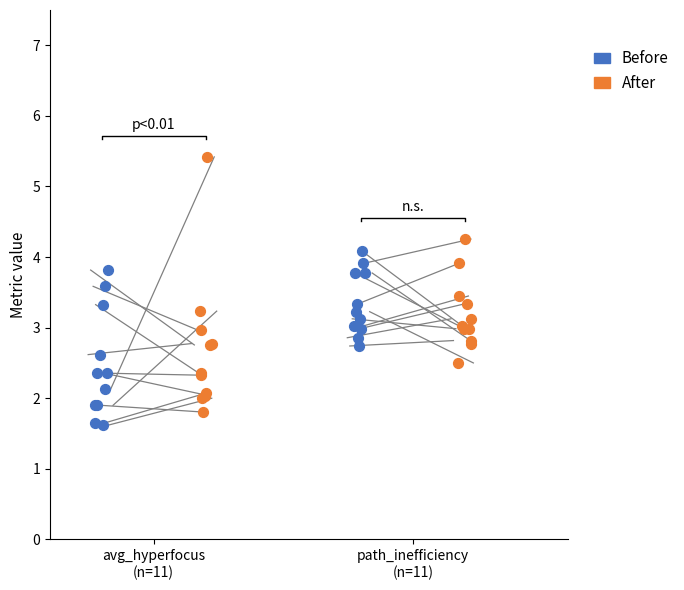

What are all the series names shown in the legend?

Before, After